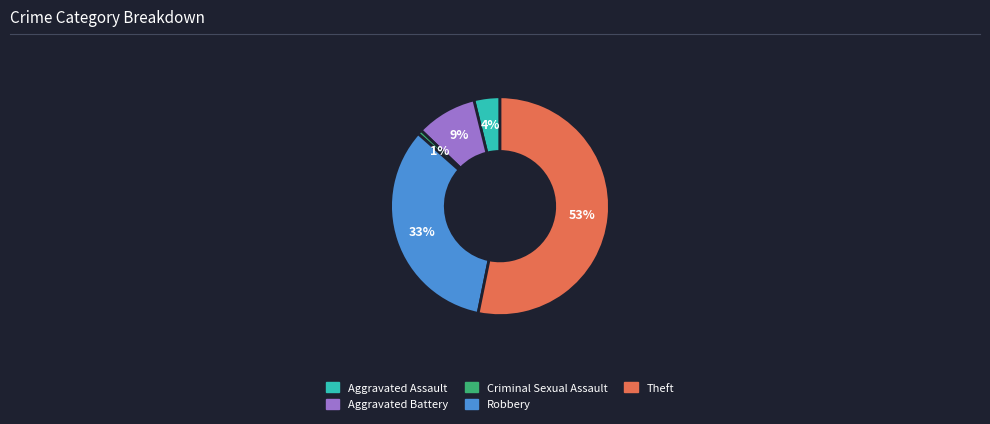

The Criminal Sexual Assault slice represents 1% of the pie. True or false?

True